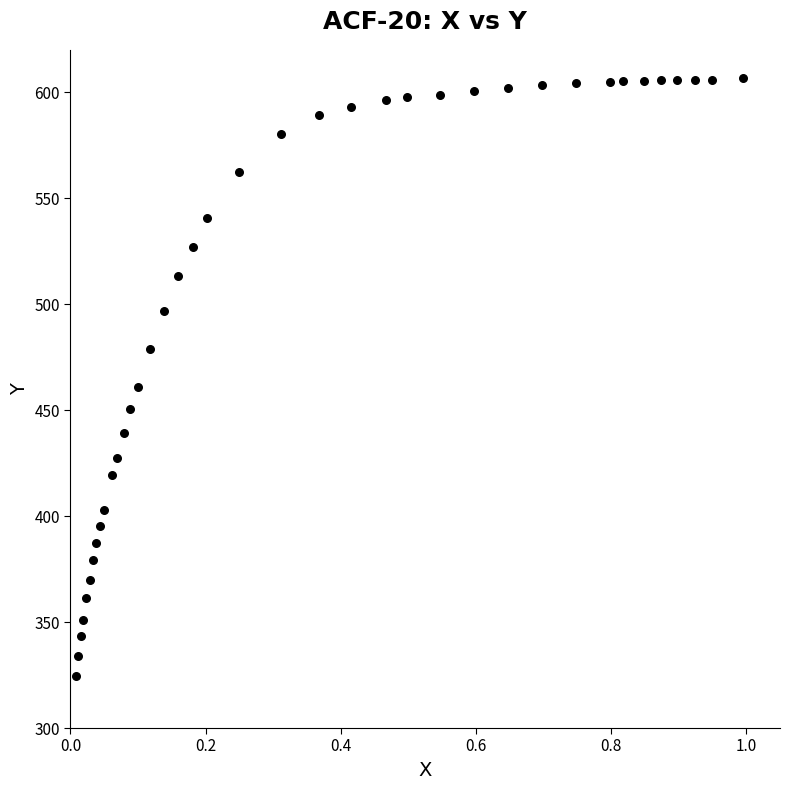

What is the range of Y values (max minus min)?

282.6